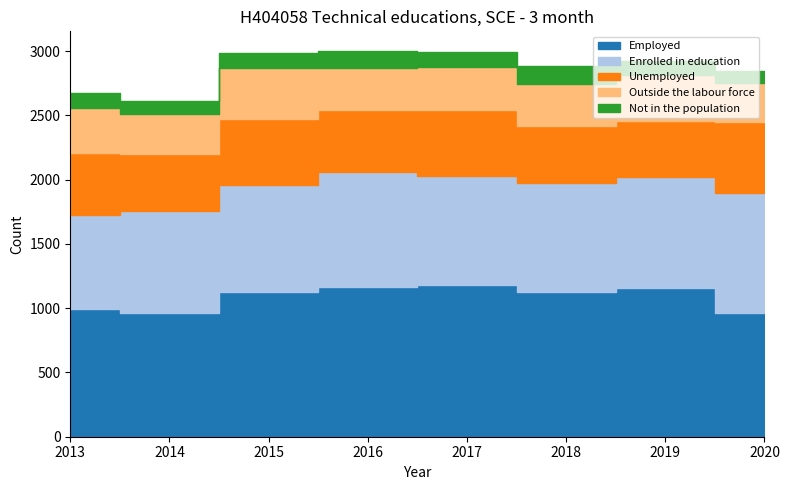

Which label corresponds to the smallest value in the chart?

2020